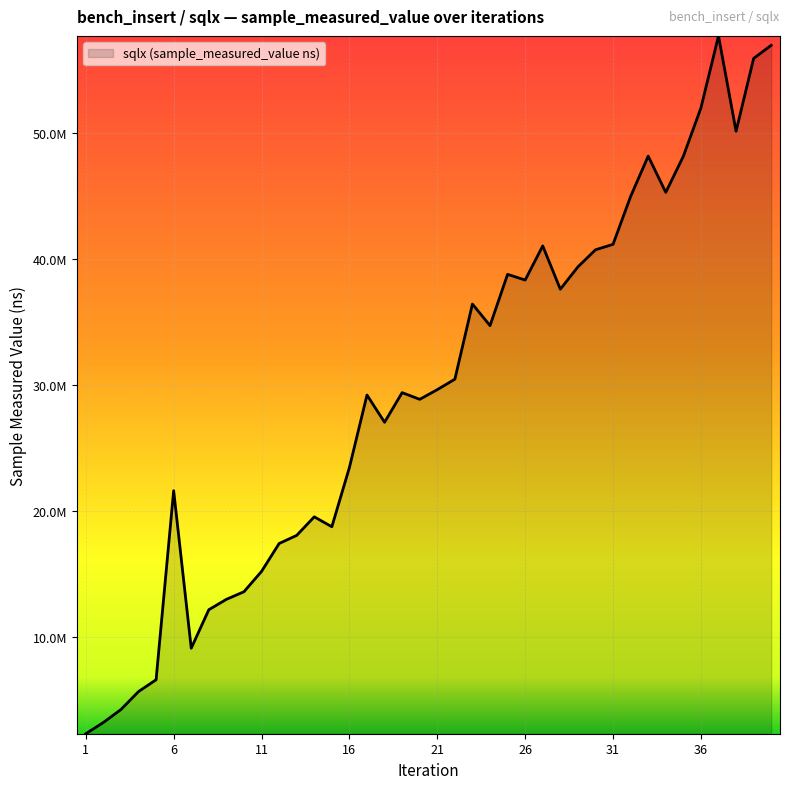

Is this an area chart (filled region under the line)?

Yes